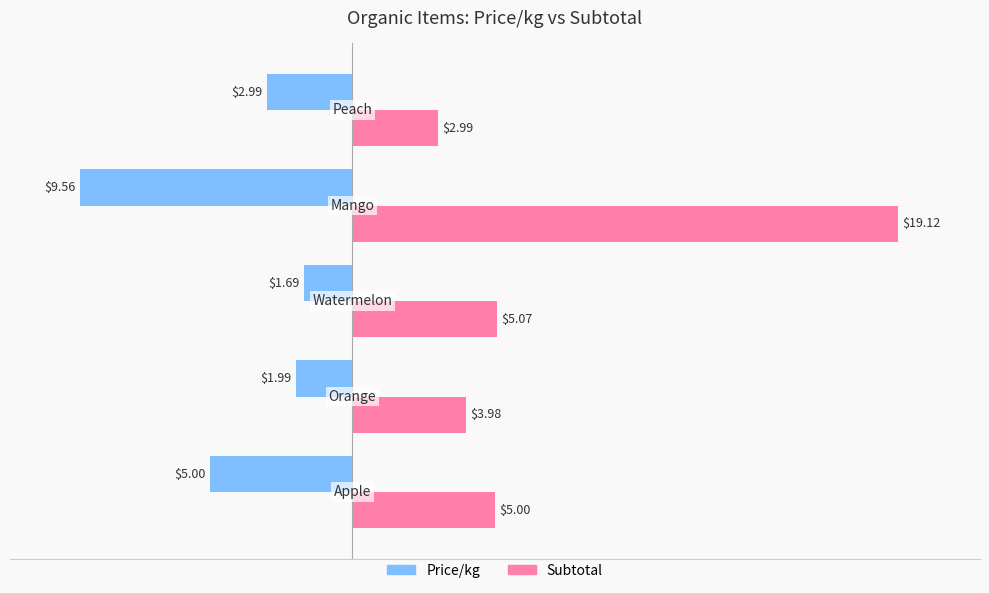

Which series has the largest total across all categories?

Subtotal